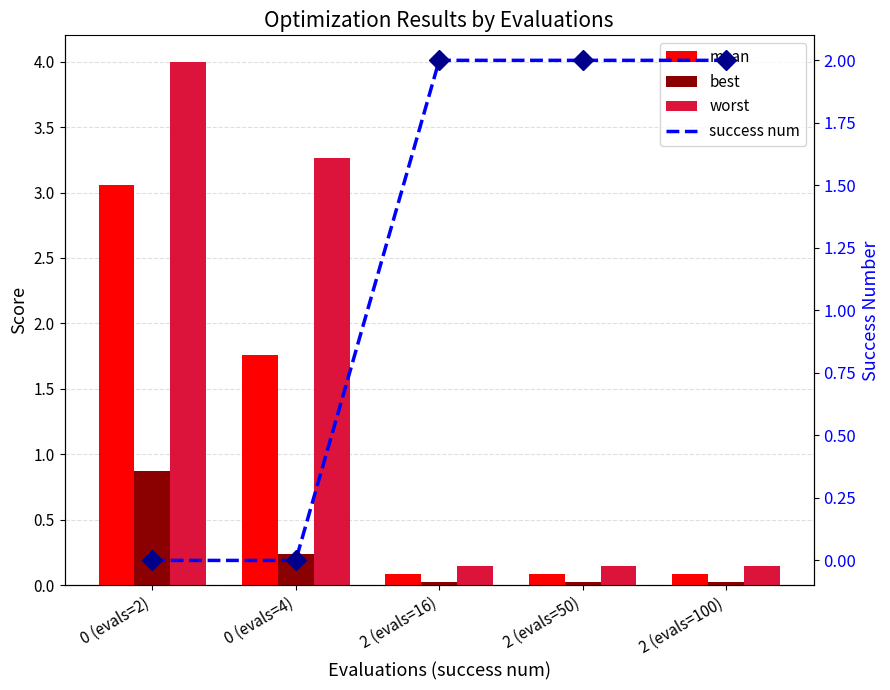

True or false: worst has a value of 2.0 at 0 (evals=4).

False